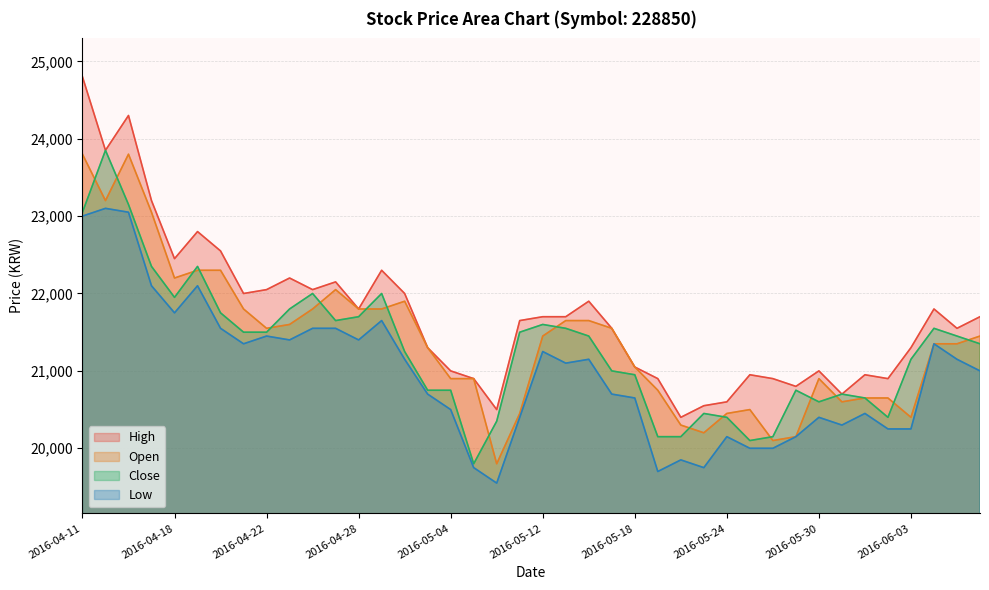

What is the maximum value shown in the chart?

24800